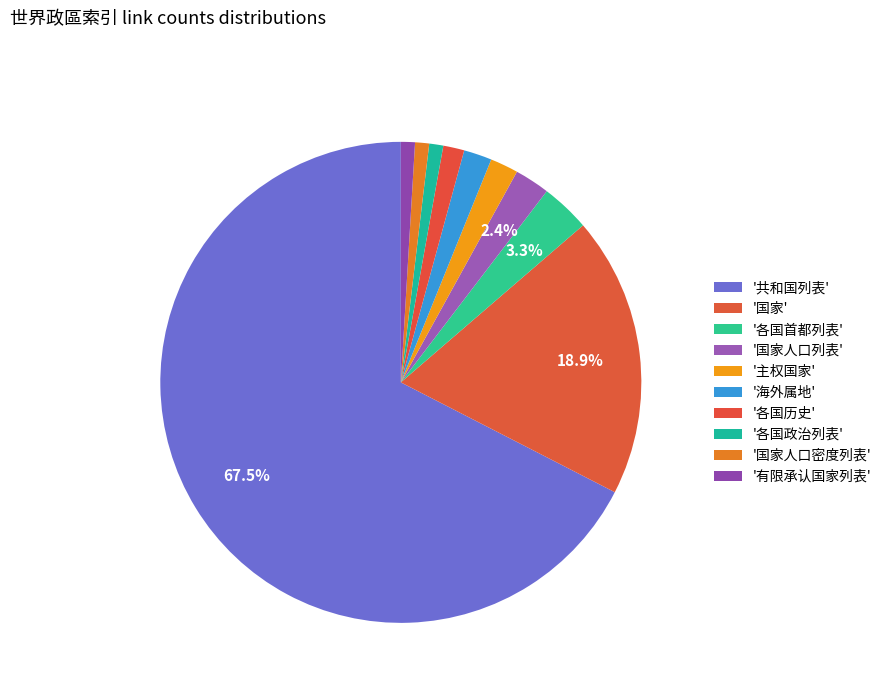

Rank the categories by value from highest to lowest.

共和国列表, 国家, 各国首都列表, 国家人口列表, 主权国家, 海外属地, 各国历史, 各国政治列表, 国家人口密度列表, 有限承认国家列表